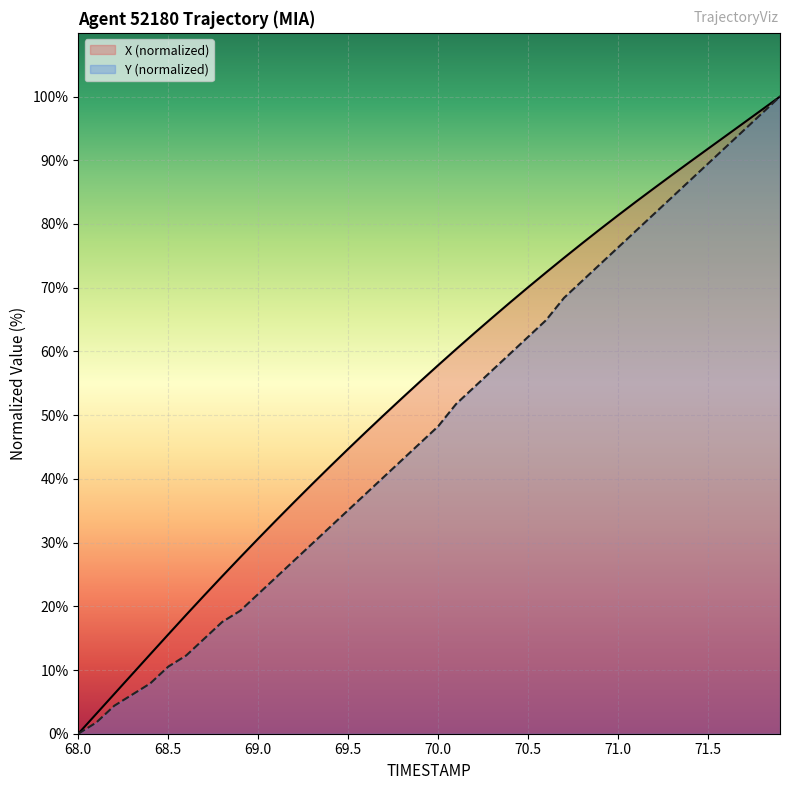

List the series in order of their overall mean, lowest first.

Y, X